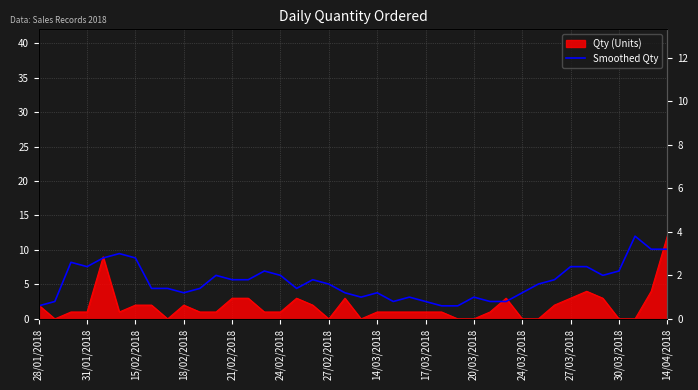

What value does the data have at 29?

0.8